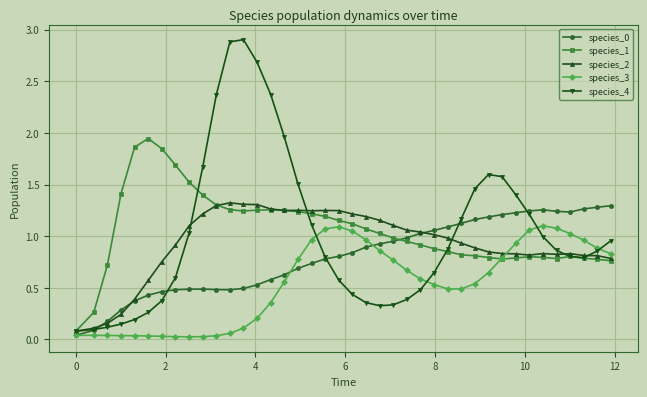

At how many categories does at least one series exceed 2?

5